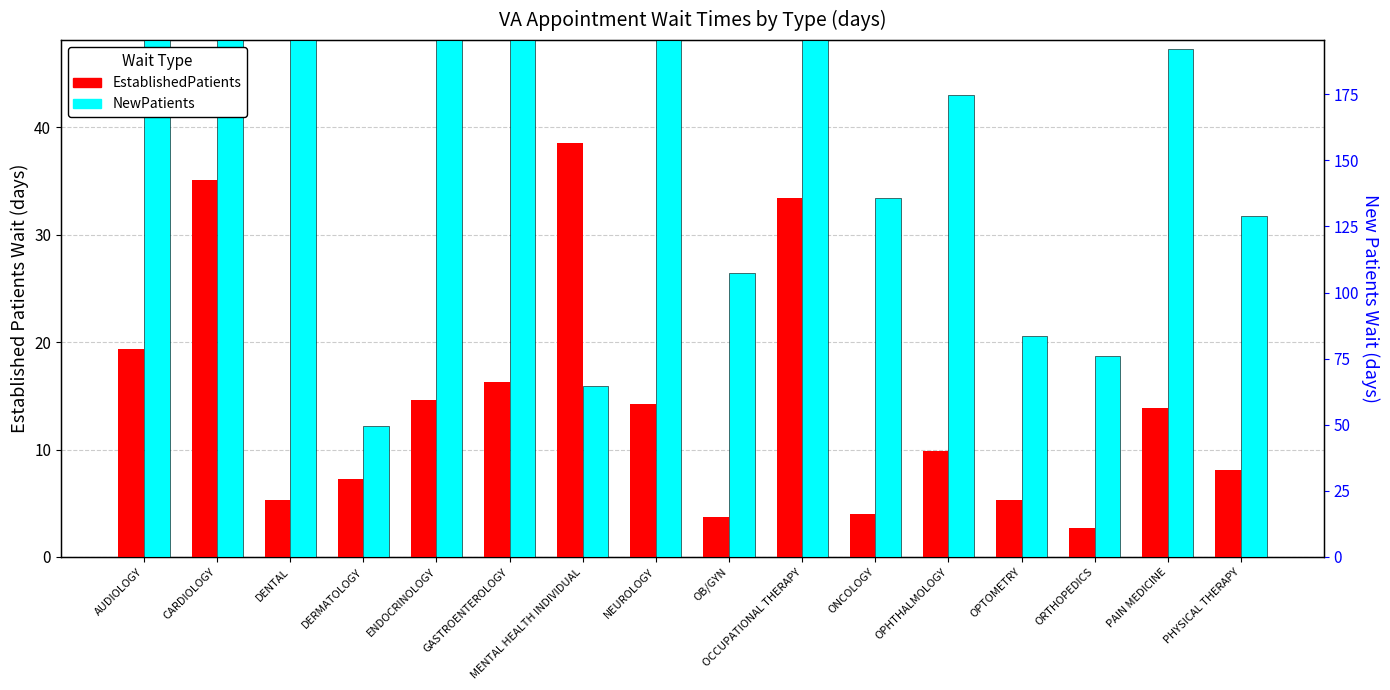

Between ENDOCRINOLOGY and GASTROENTEROLOGY, which series saw the biggest shift?

NewPatients